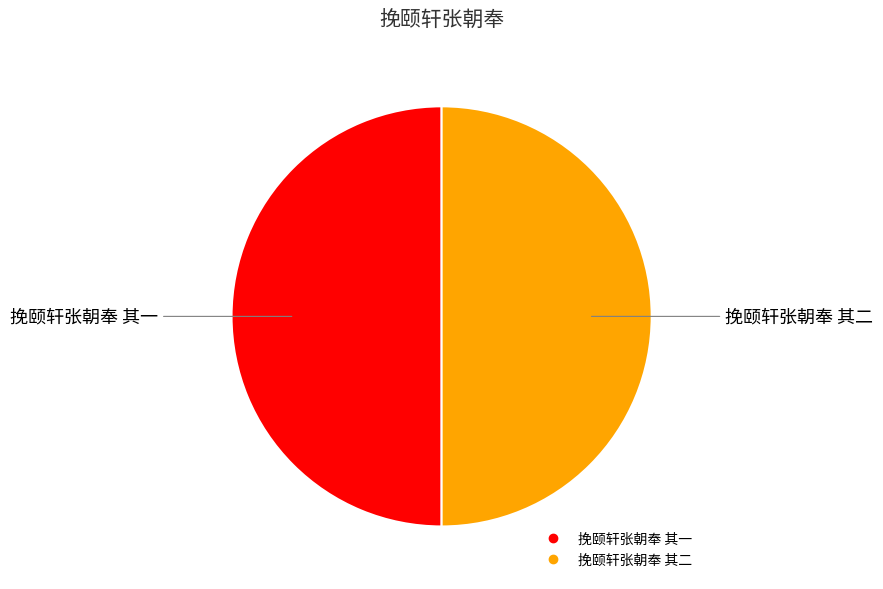

What is the ratio of the value at 挽颐轩张朝奉 其二 to the value at 挽颐轩张朝奉 其一?

1.0